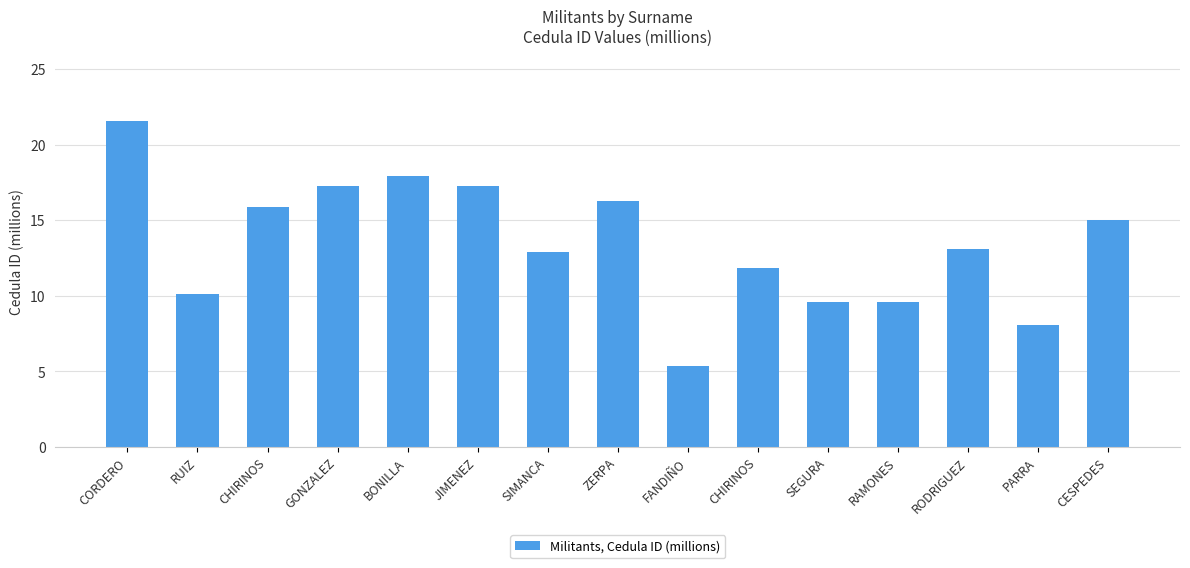

Rank the categories by value from highest to lowest.

CORDERO, BONILLA, GONZALEZ, JIMENEZ, ZERPA, CHIRINOS, CESPEDES, RODRIGUEZ, SIMANCA, CHIRINOS, RUIZ, RAMONES, SEGURA, PARRA, FANDIÑO